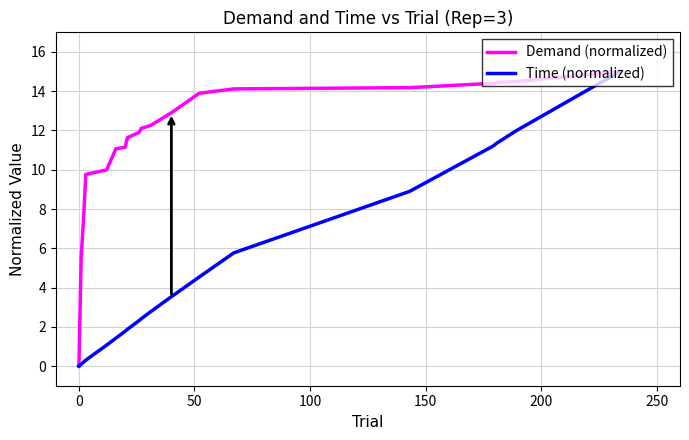

Does the chart have visible grid lines?

Yes